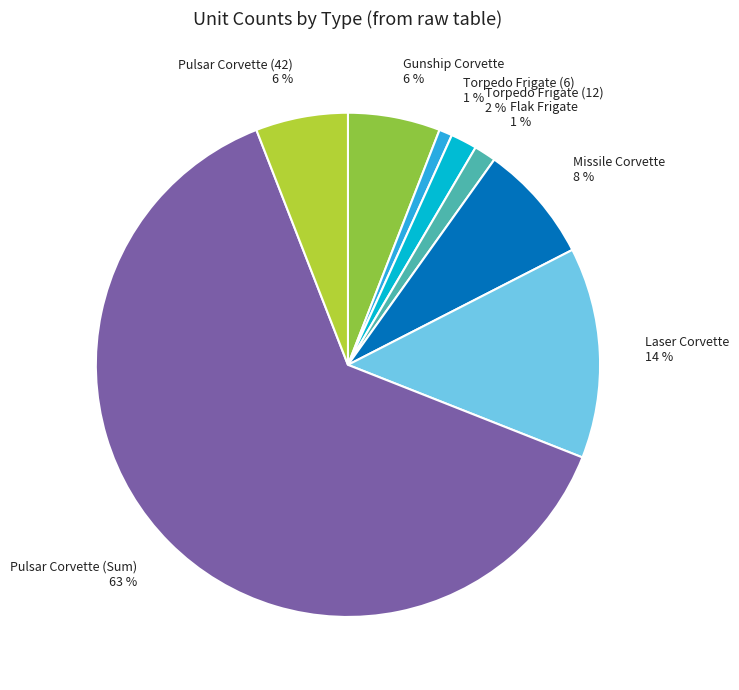

To the nearest percent, what portion does Torpedo Frigate (6) represent?

1%